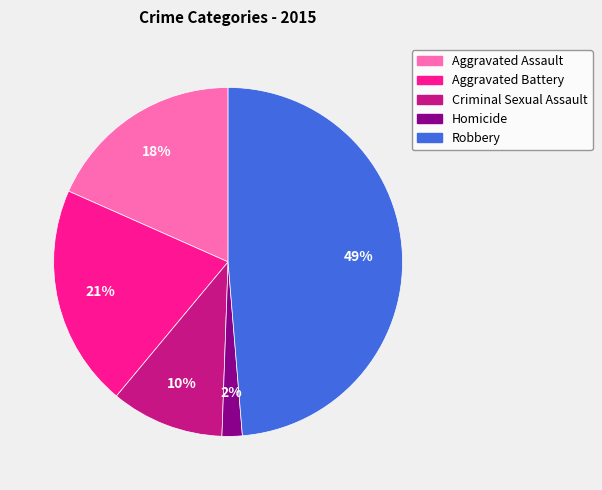

Is the sum of Criminal Sexual Assault and Homicide greater than half?

No